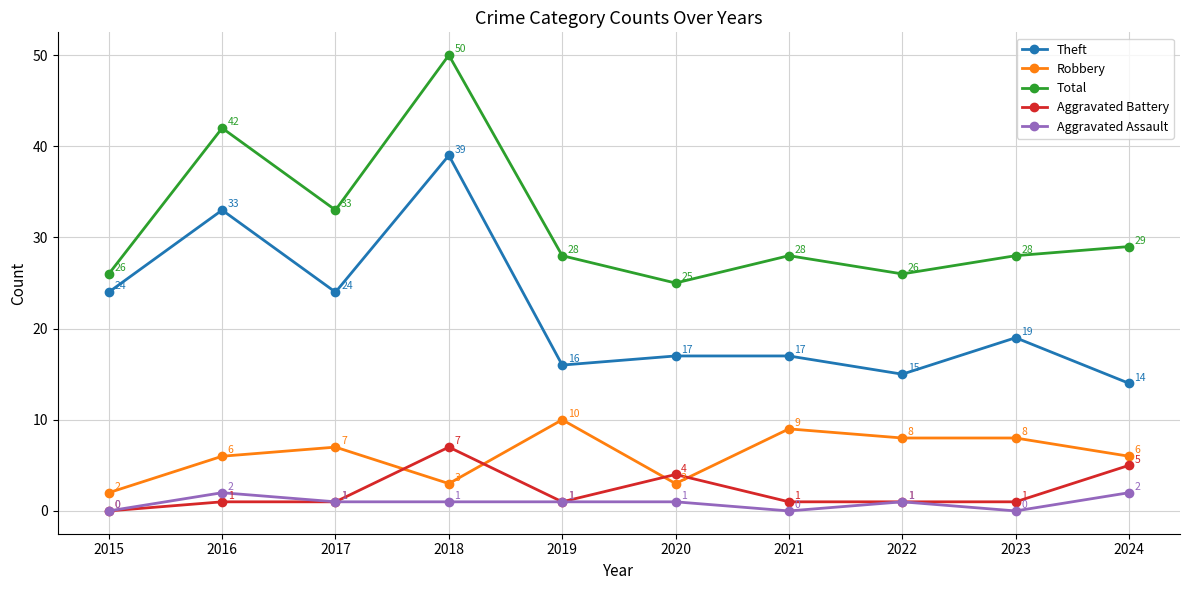

At which category does Total reach its first local peak?

2016